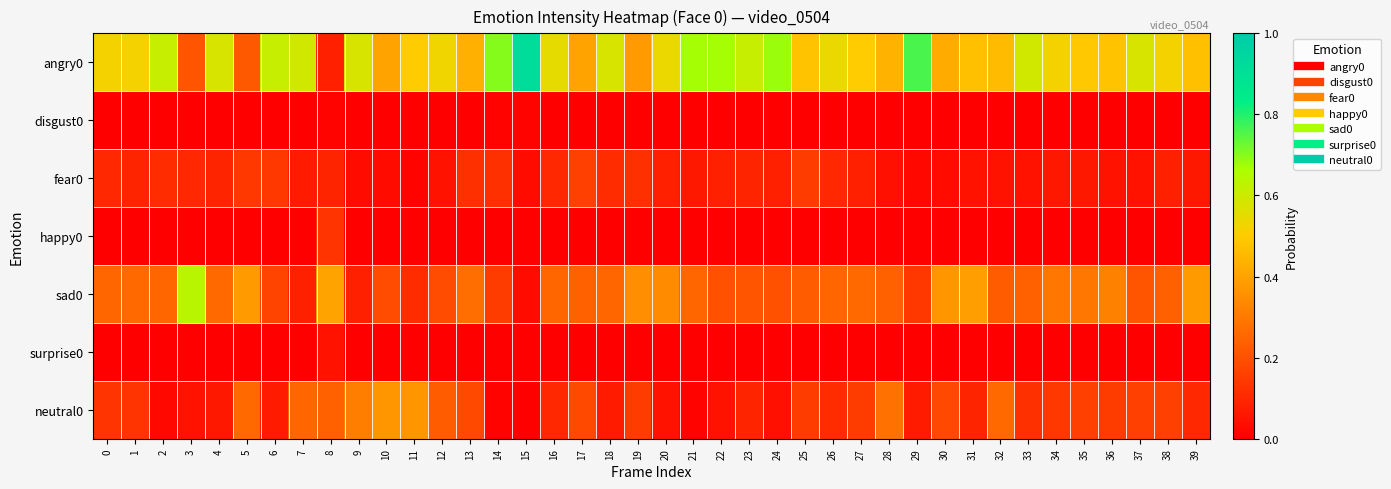

What is the spread (max minus min) of values at 1?

0.5